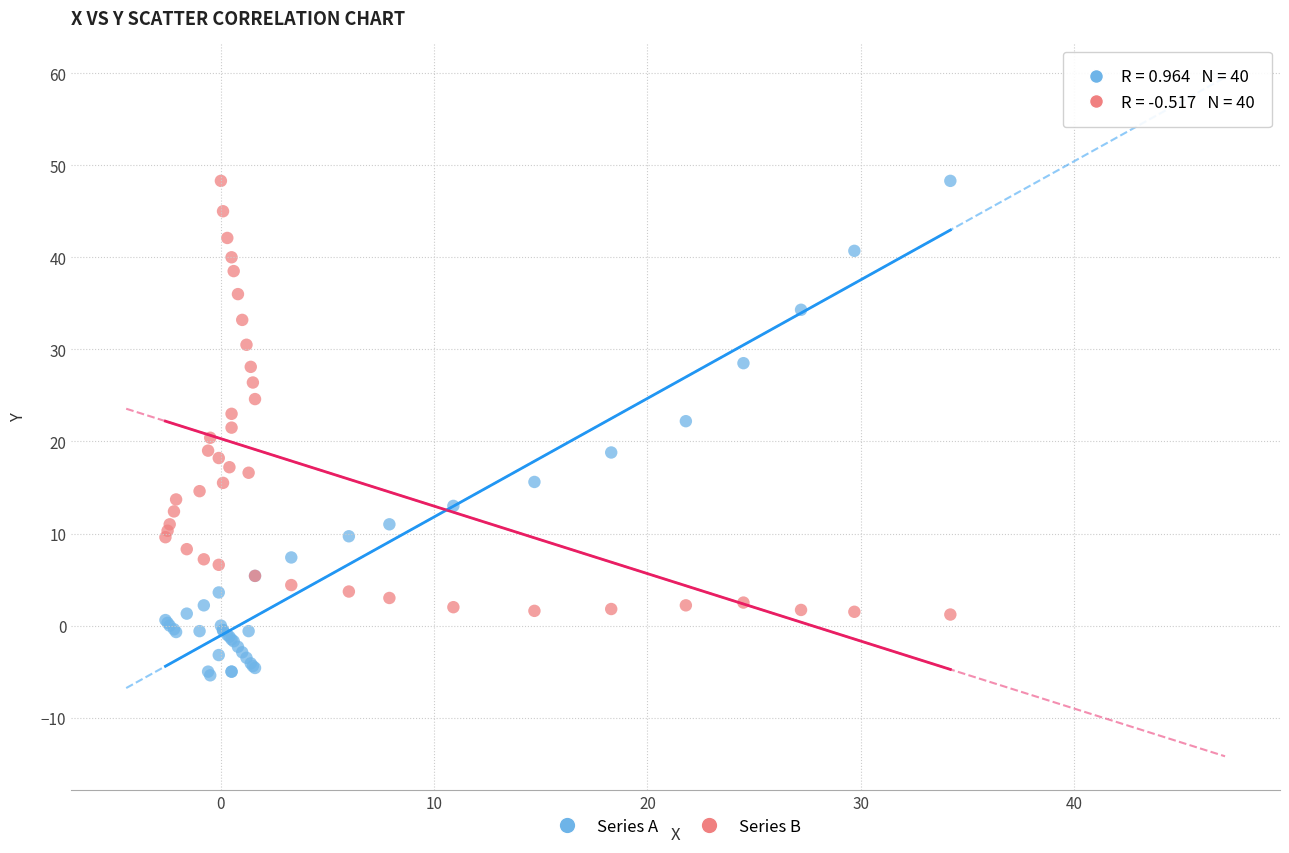

What is the X range (max minus min) for the scatter plot?

36.8